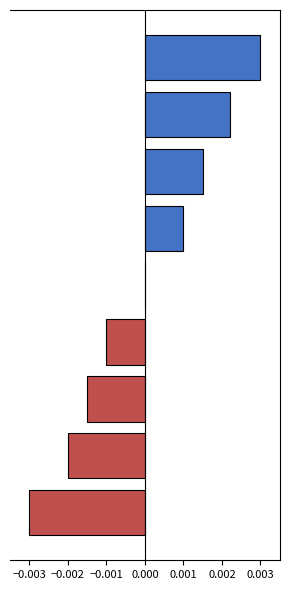

How many categories are shown in the chart?

9